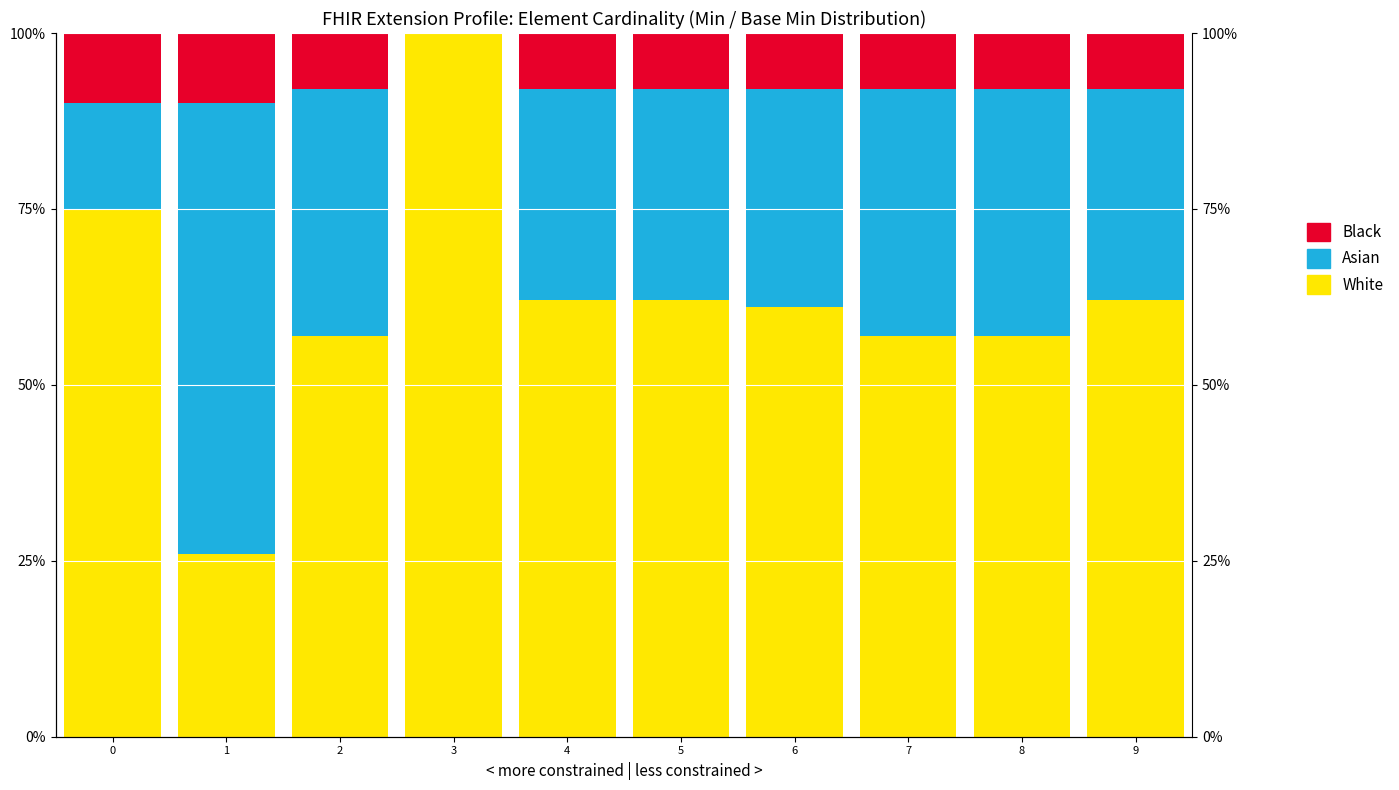

How many data points does each series have?

10